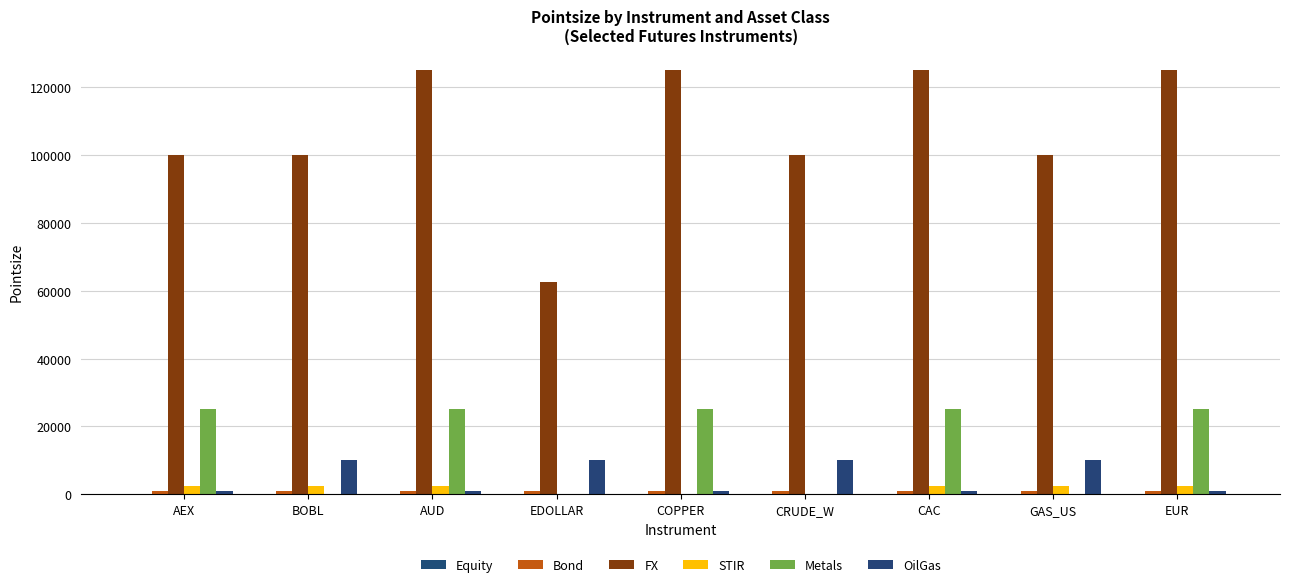

What is the average value of the Metals series?

13933